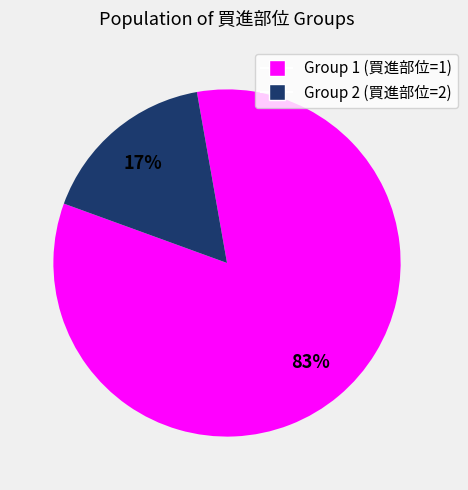

To the nearest percent, what is the average slice percentage?

50%